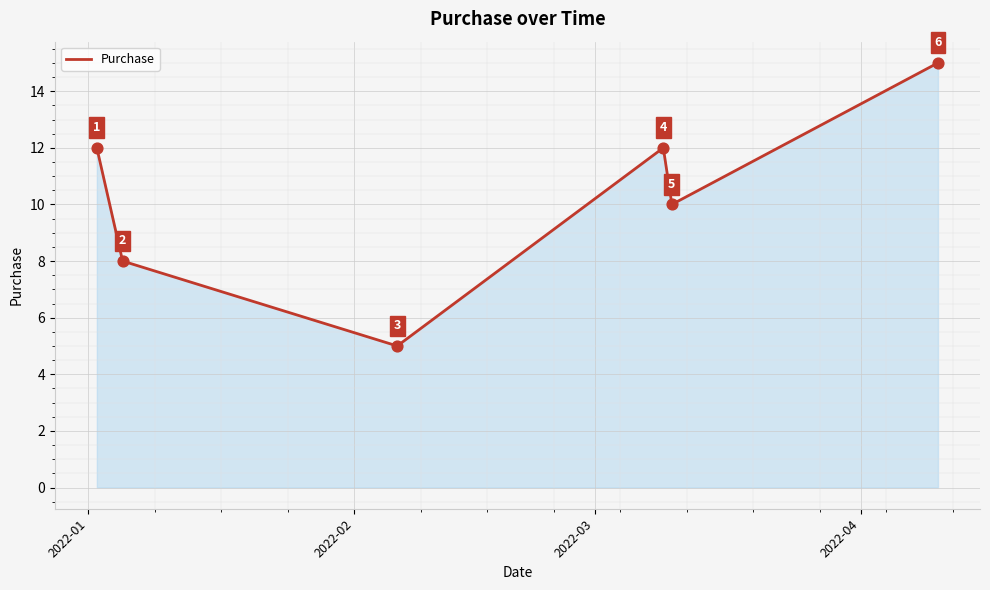

What is the sum of all values?

62